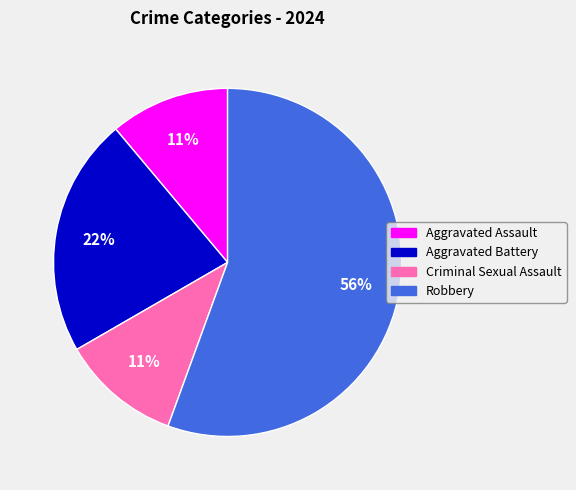

How many segments does this pie chart have?

4